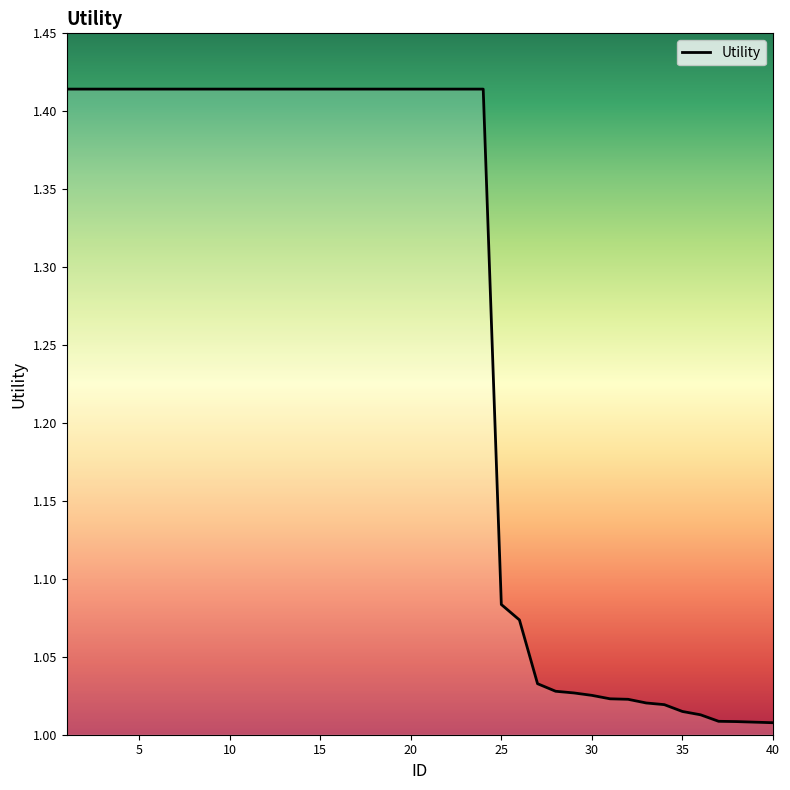

What is the difference between the maximum and minimum values?

0.4